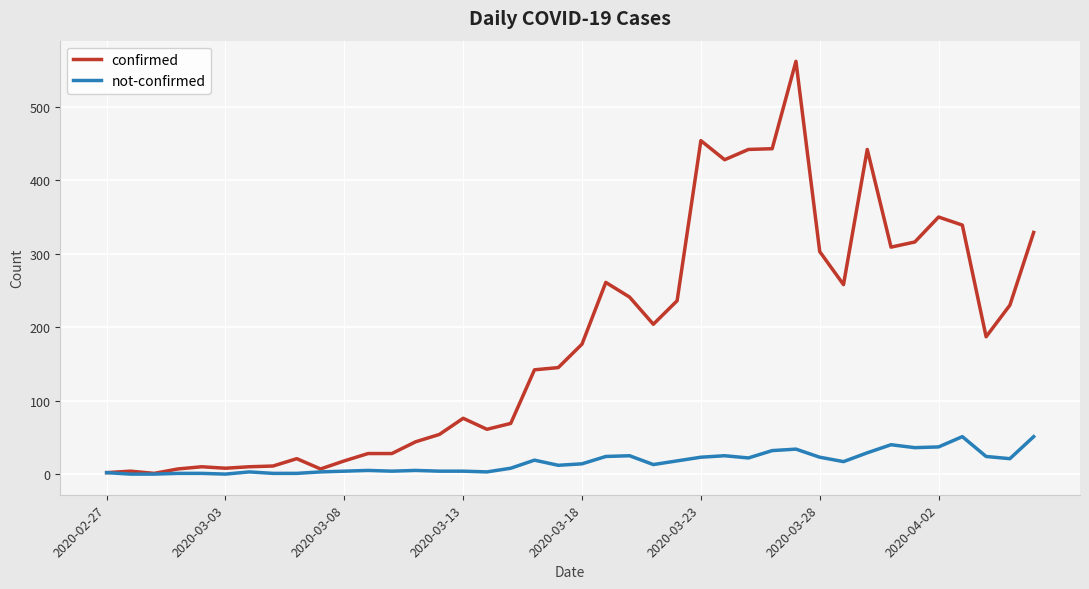

List the series in order of their overall mean, highest first.

confirmed, not-confirmed